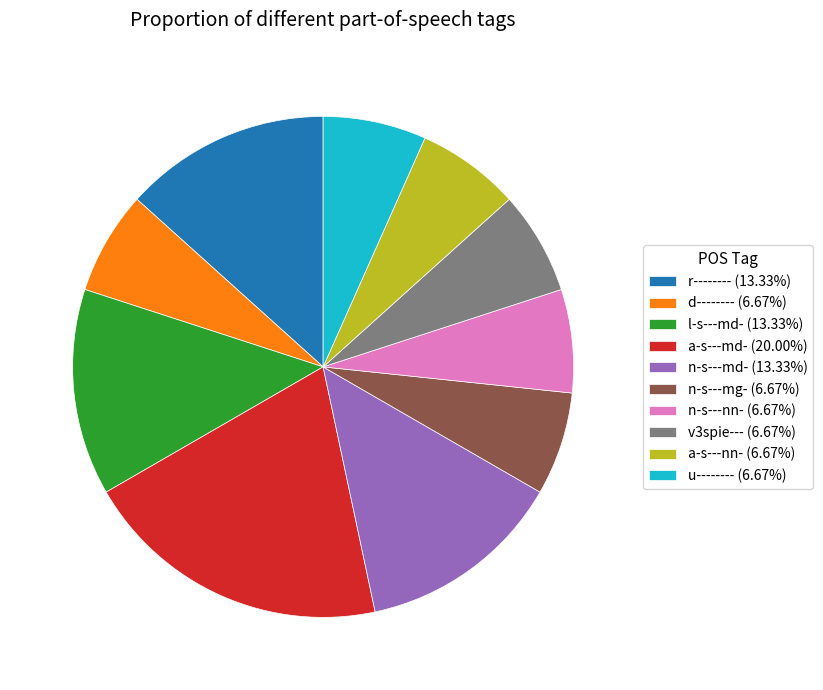

Combined, do n-s---mg- and n-s---md- account for over 50%?

No